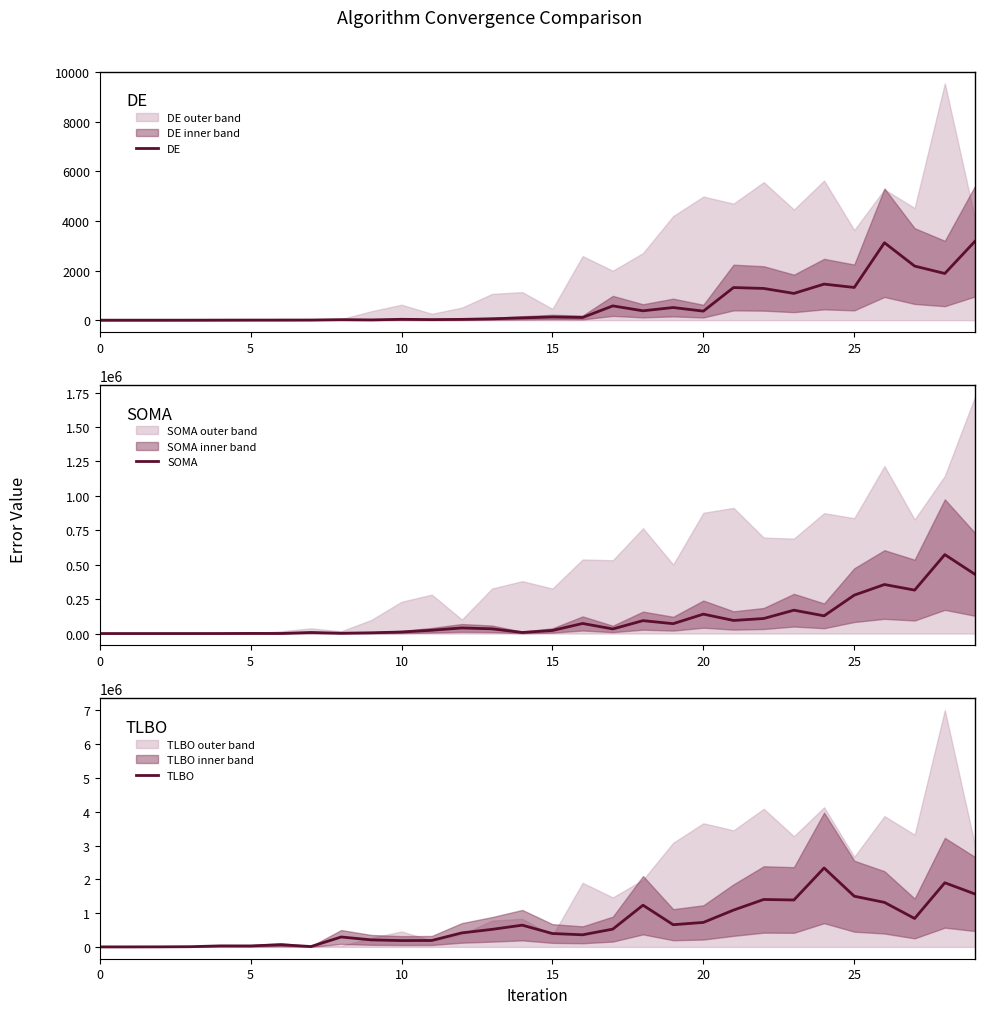

Rank the series by their maximum value, from lowest to highest.

DE, SOMA, TLBO